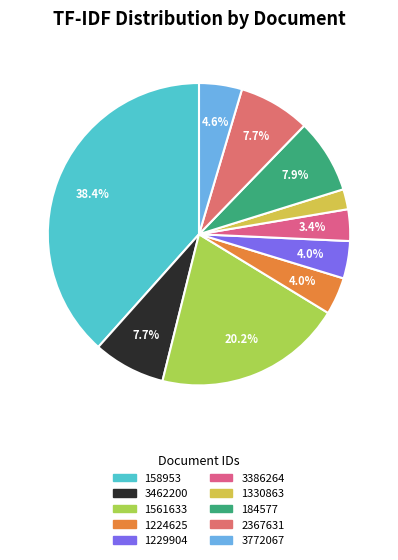

To the nearest percent, what portion does 1561633 represent?

20%